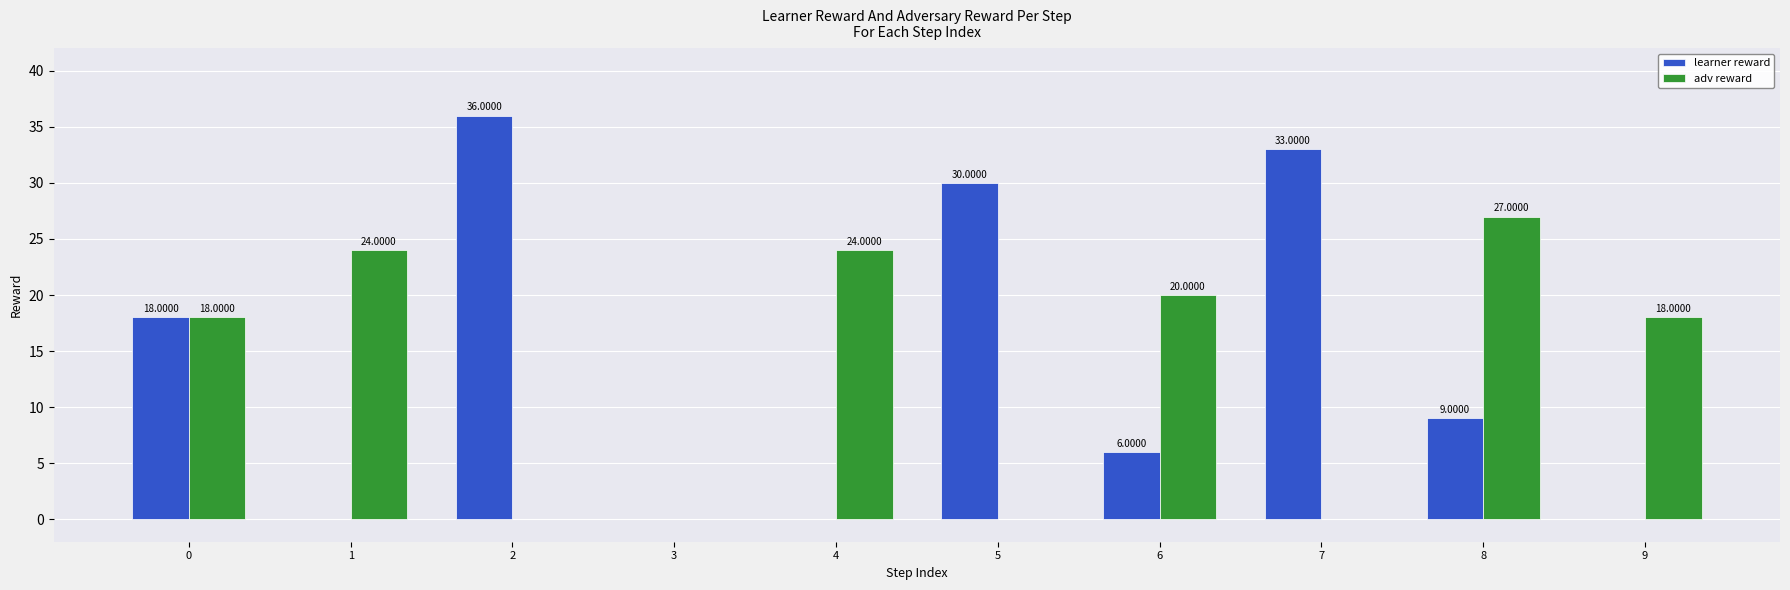

Between 5 and 6, which series saw the biggest shift?

learner reward